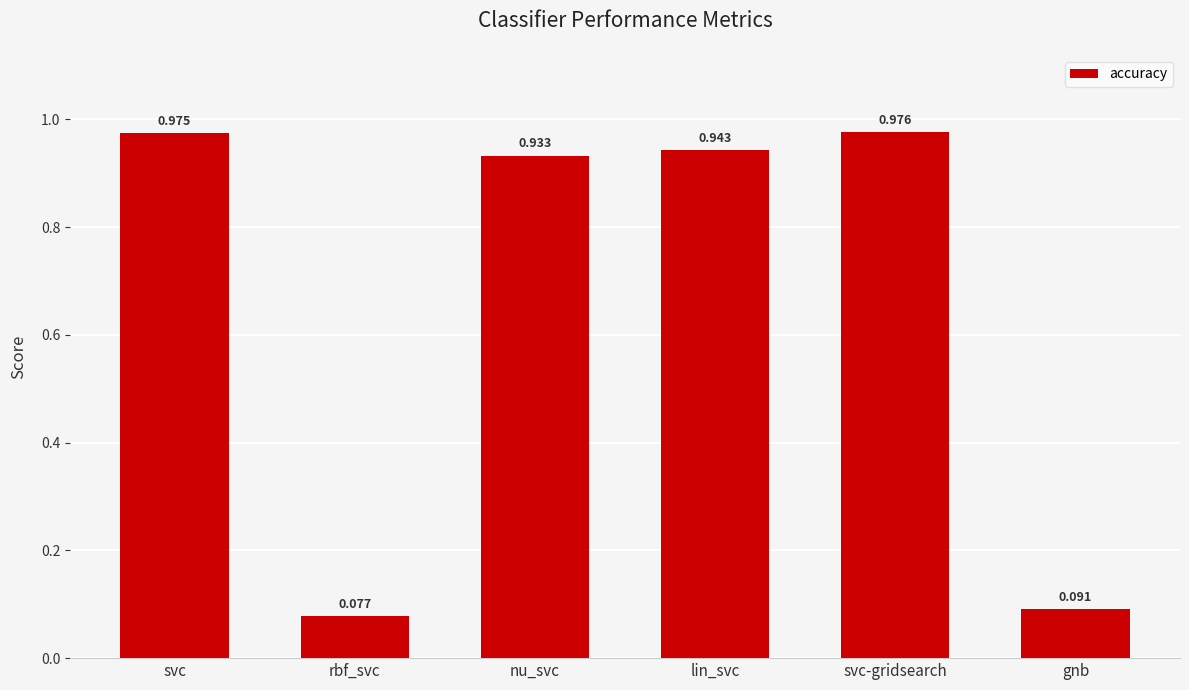

What is the sum of the values at rbf_svc and svc-gridsearch?

1.1